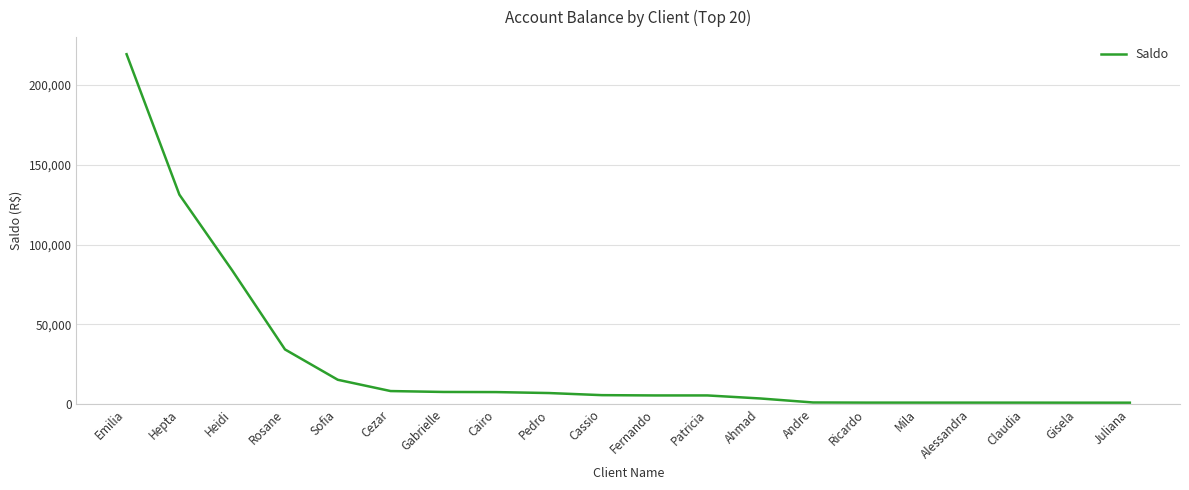

Between Juliana and Rosane, which is larger?

Rosane